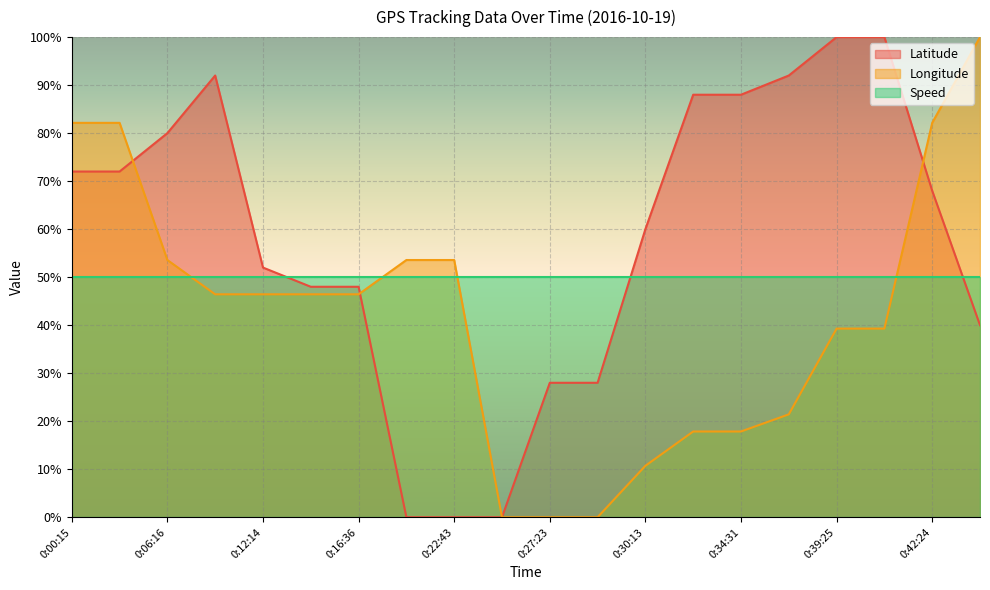

What are all the series names shown in the legend?

Latitude, Longitude, Speed